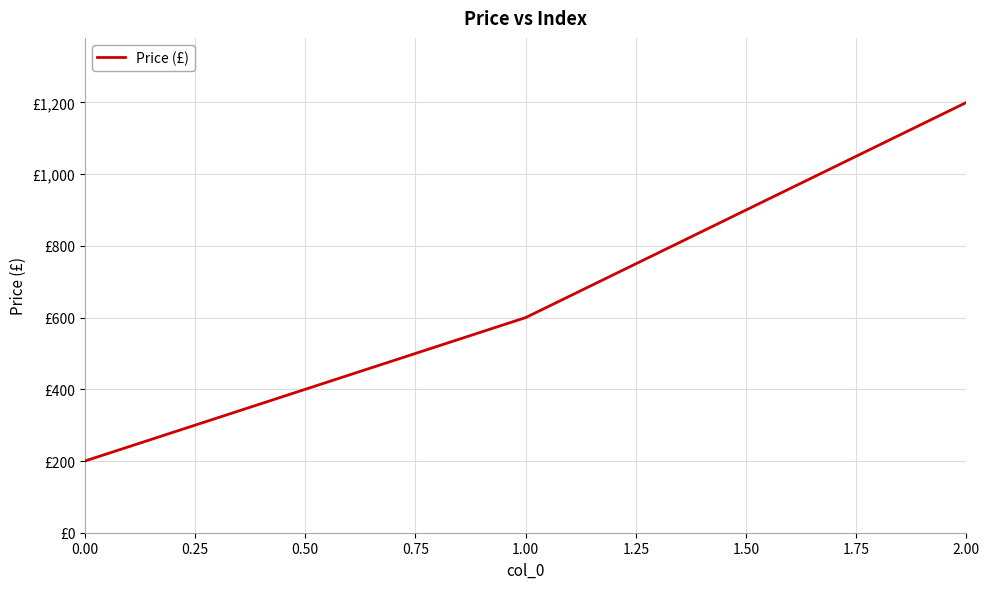

What is the value of the 1st point from the left?

200